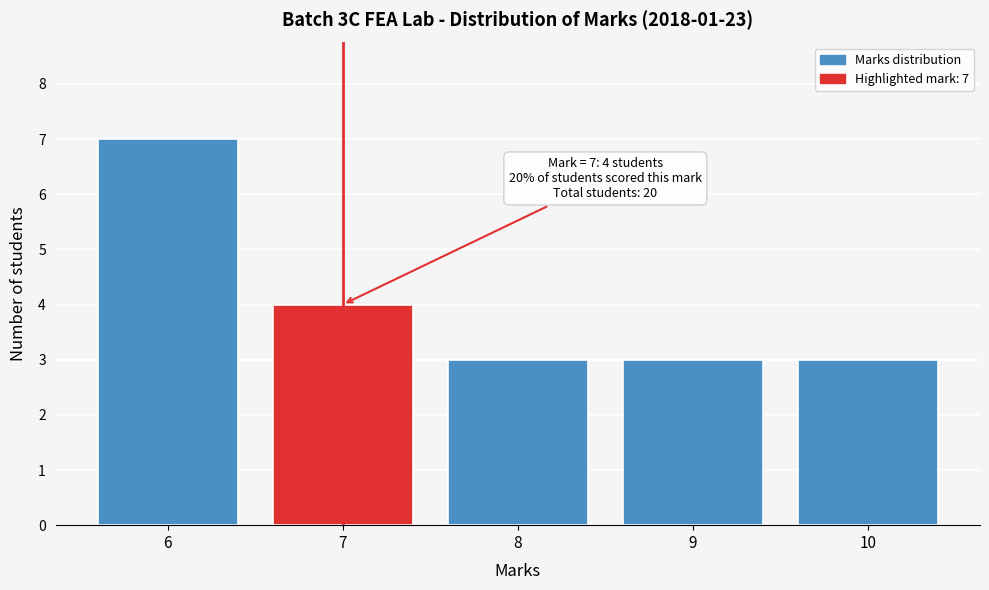

Reading left to right, transcribe all the data shown in this chart.

6=7	7=4	8=3	9=3	10=3